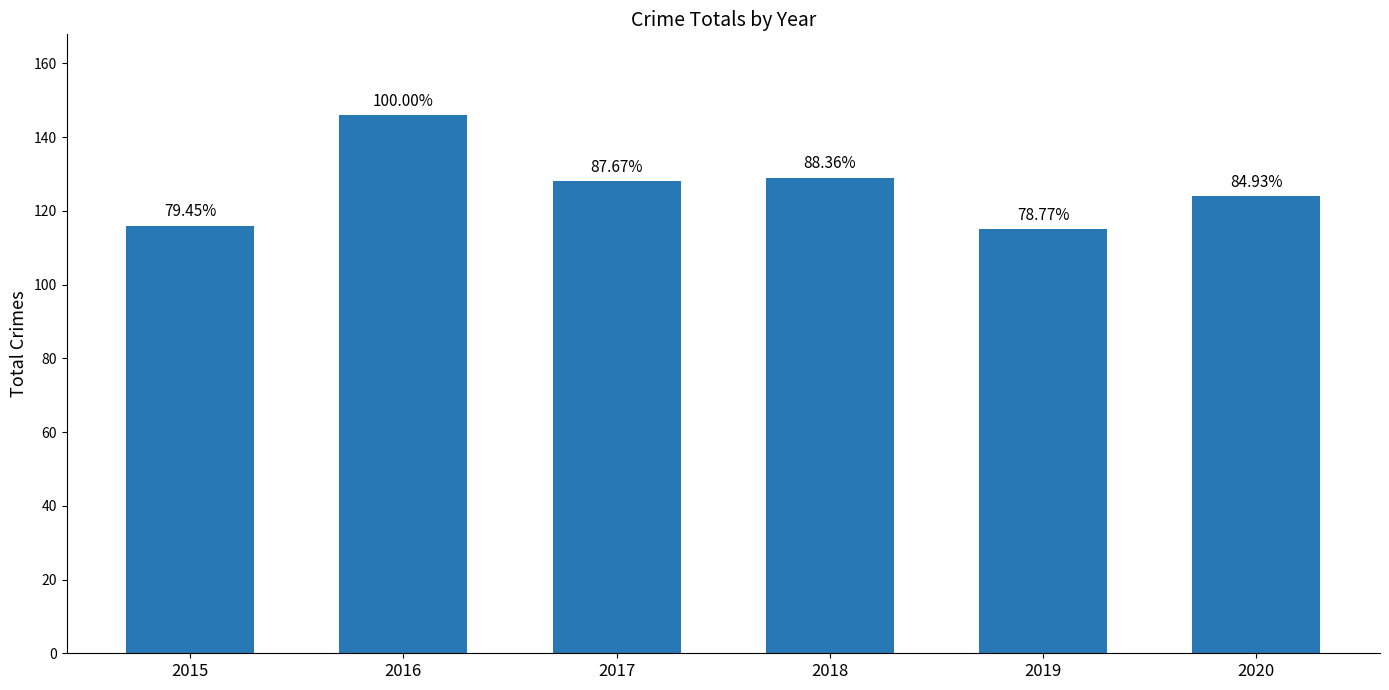

Reading left to right, what are all the values shown in this chart?

116	146	128	129	115	124